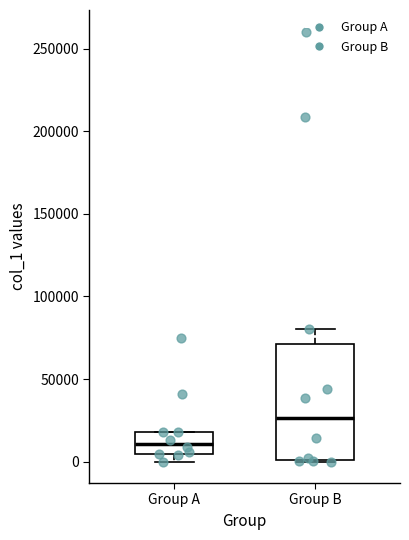

Reading left to right, read every box against the y-axis: the position of its median line, the range the box covers, and the ends of its whiskers. The values are not printed on the chart, so give them approximately, as read against the axis.

Group A: median 10000, box 5000 to 20000, whiskers 0 to 20000
Group B: median 25000, box 0 to 70000, whiskers 0 to 80000